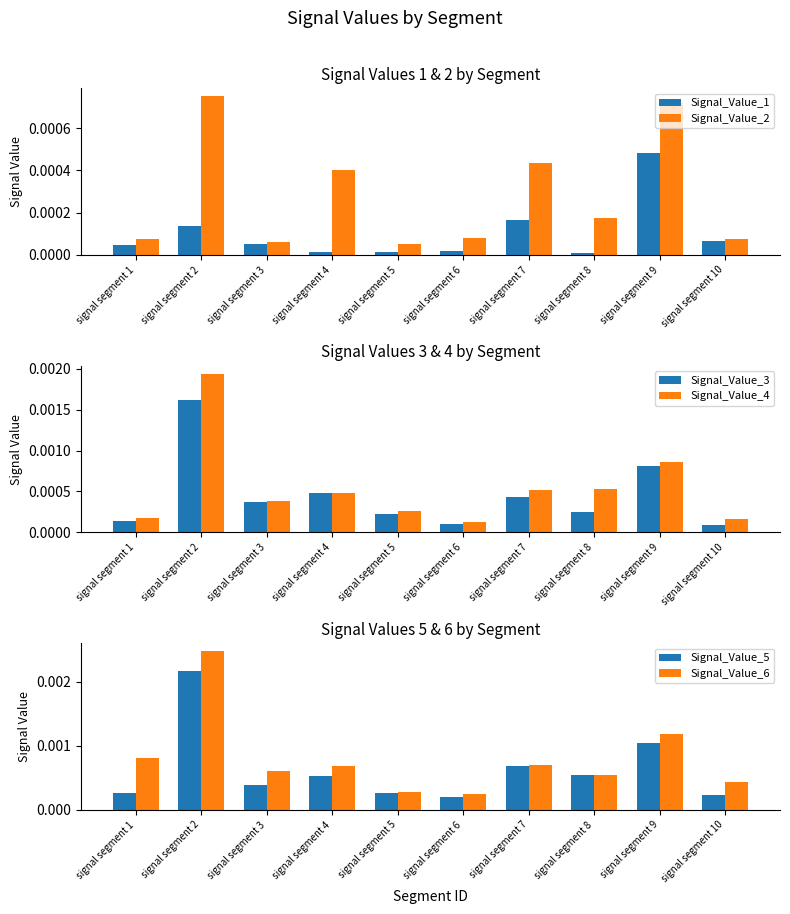

At which label does Signal_Value_6 reach its peak?

signal segment 2